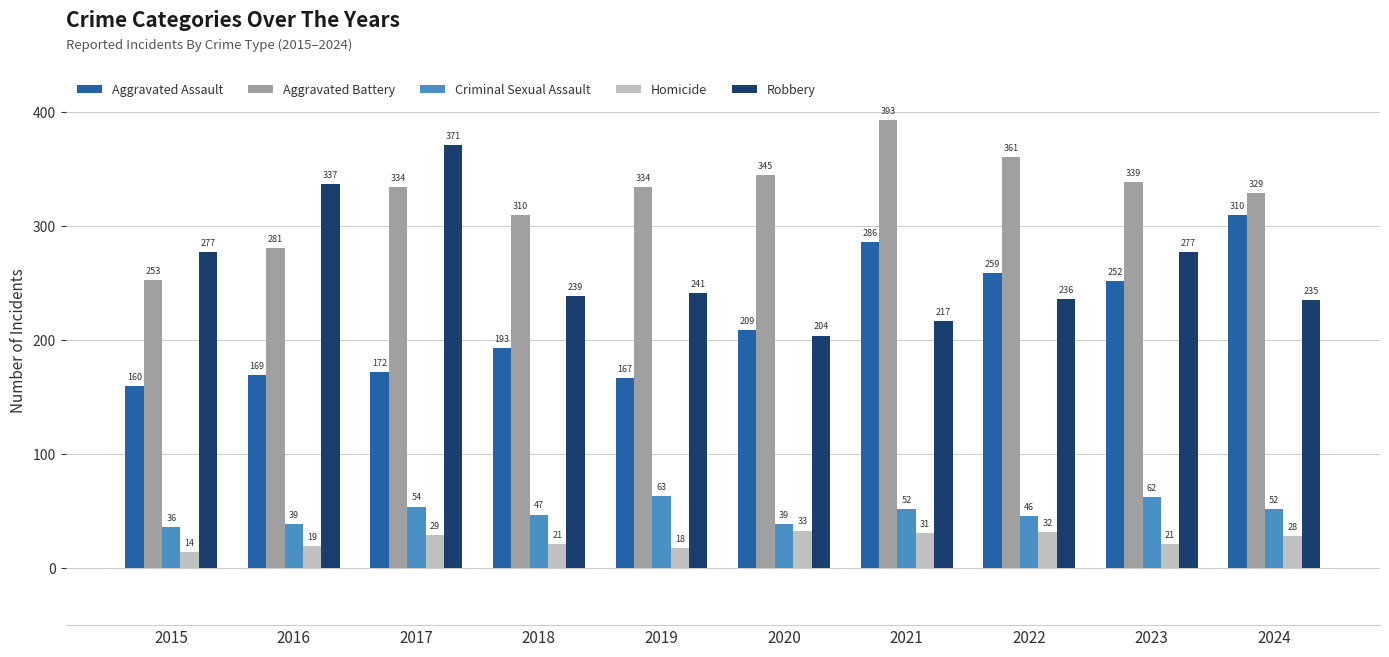

Is it true that Criminal Sexual Assault equals 62 at 2023?

True